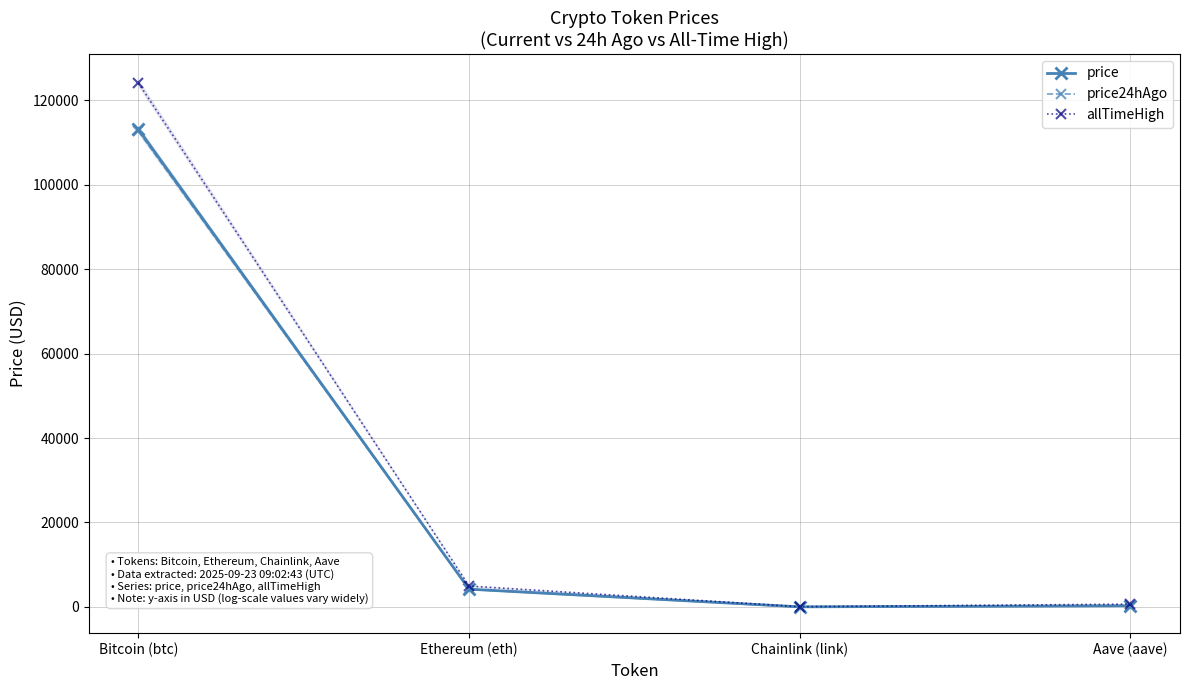

Rank the categories by price value from highest to lowest.

Bitcoin (btc), Ethereum (eth), Aave (aave), Chainlink (link)